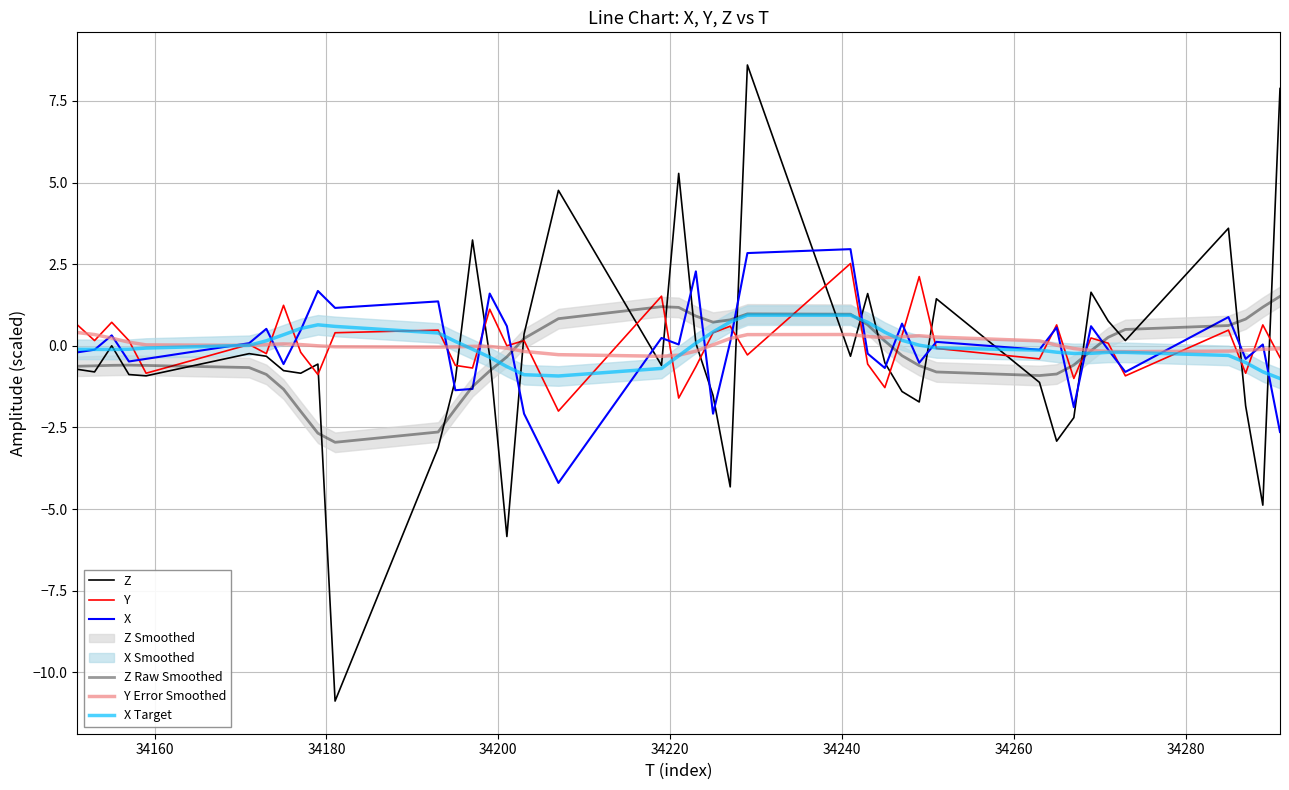

True or false: X Target has a value of 0.6 at 23.

False